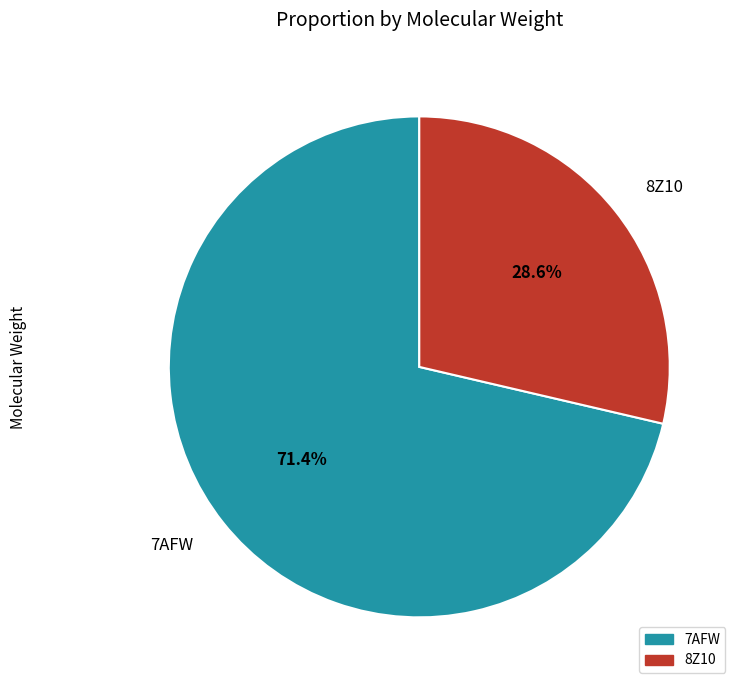

To the nearest percent, what is the average slice percentage?

50%